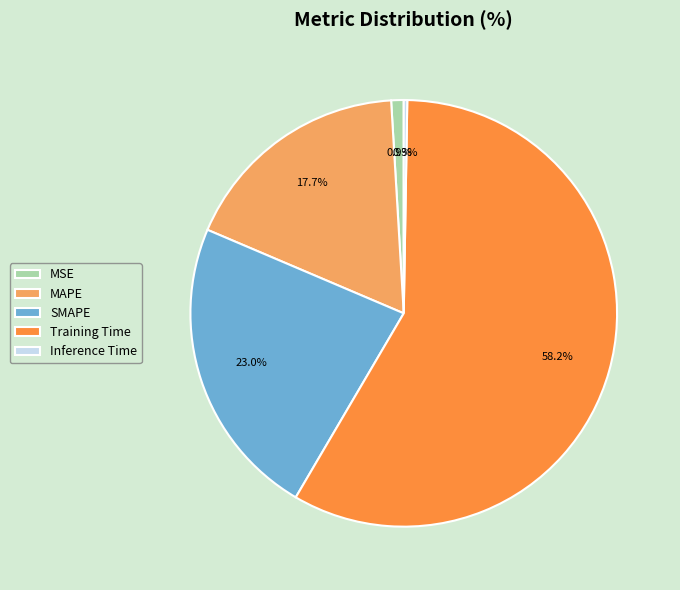

To the nearest percent, what is the difference between the largest and smallest slice percentages?

58%